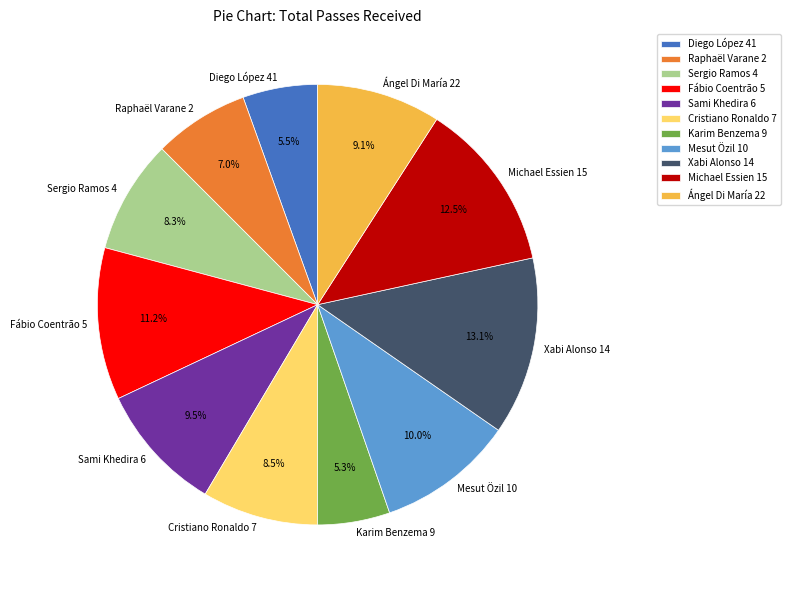

True or false: Mesut Özil 10 accounts for 3% of the total.

False